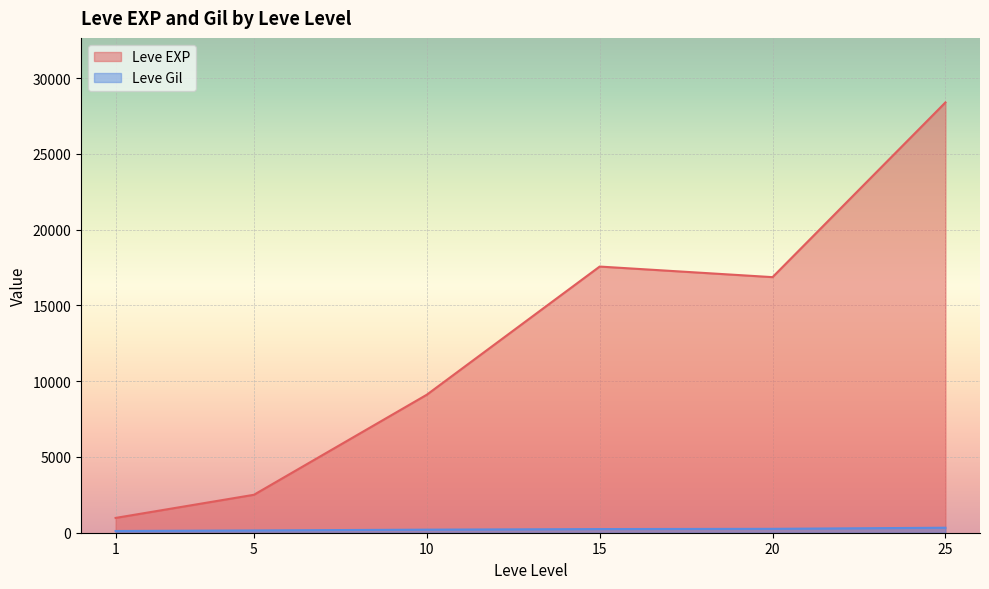

What is the sum of all Leve Gil values?

1293.2